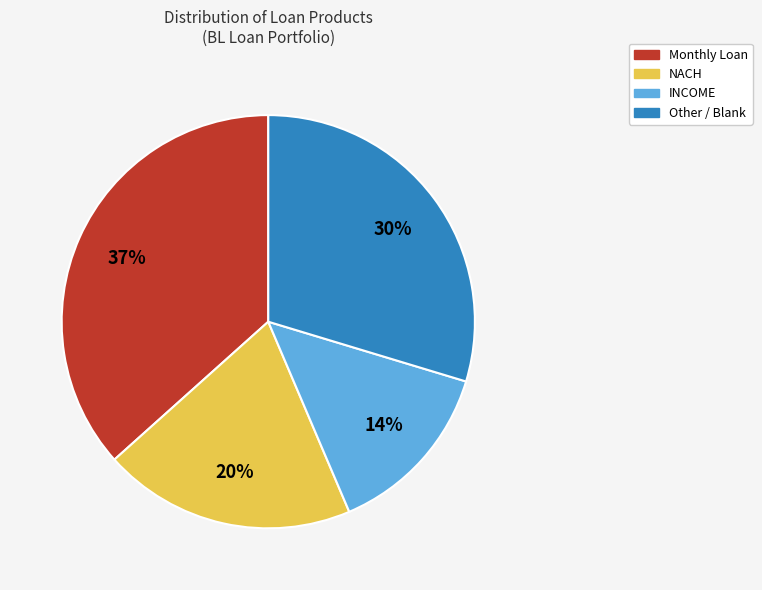

Which slice is the smallest?

INCOME